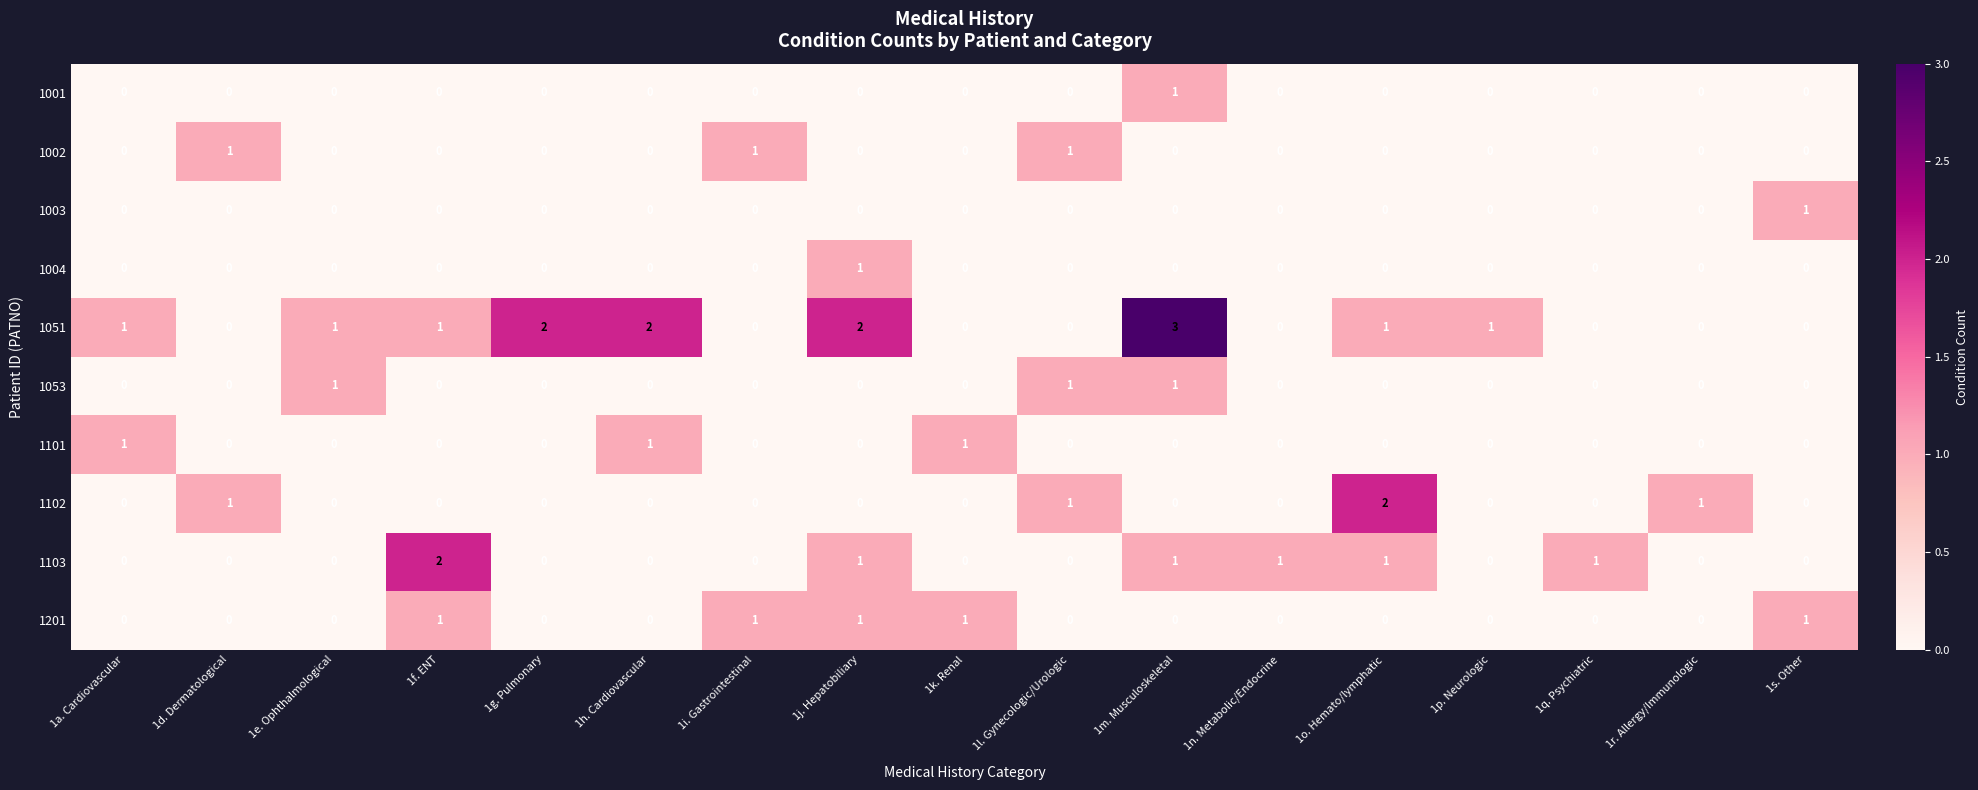

What is the sum of the 1051 values at 1j. Hepatobiliary and 1g. Pulmonary?

4